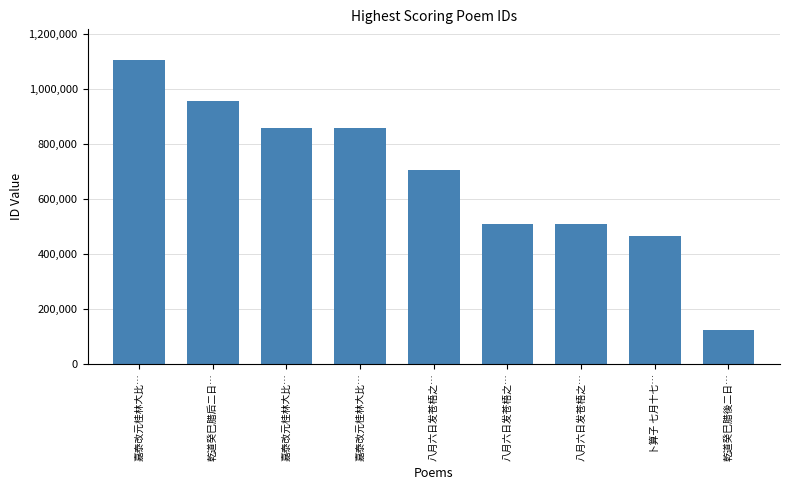

Reading left to right, transcribe all the data shown in this chart.

1105948	957197	857350	857349	704067	509676	509675	464519	122171